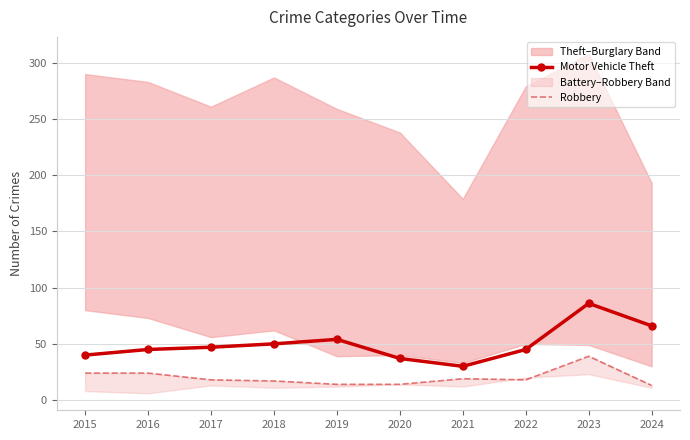

In Motor Vehicle Theft, how many points are higher than both neighbors (excluding endpoints)?

2